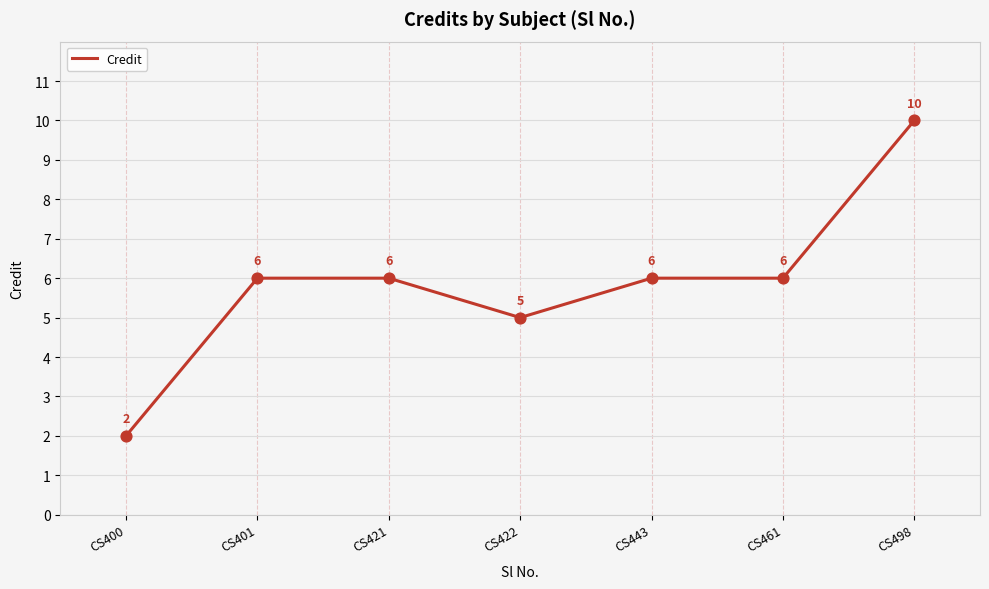

What is the ratio of the value at CS422 to the value at CS421?

0.8